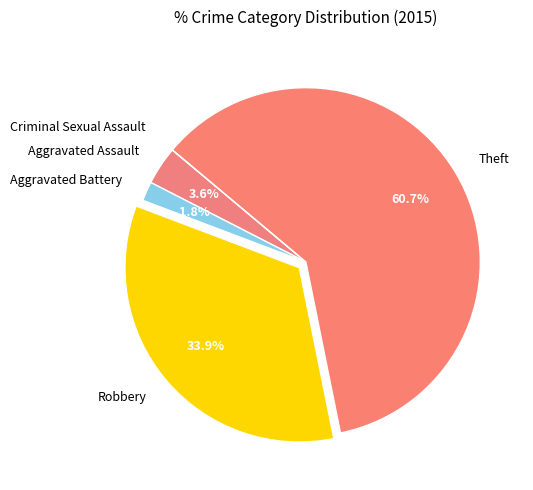

Does any single category account for the majority?

Yes